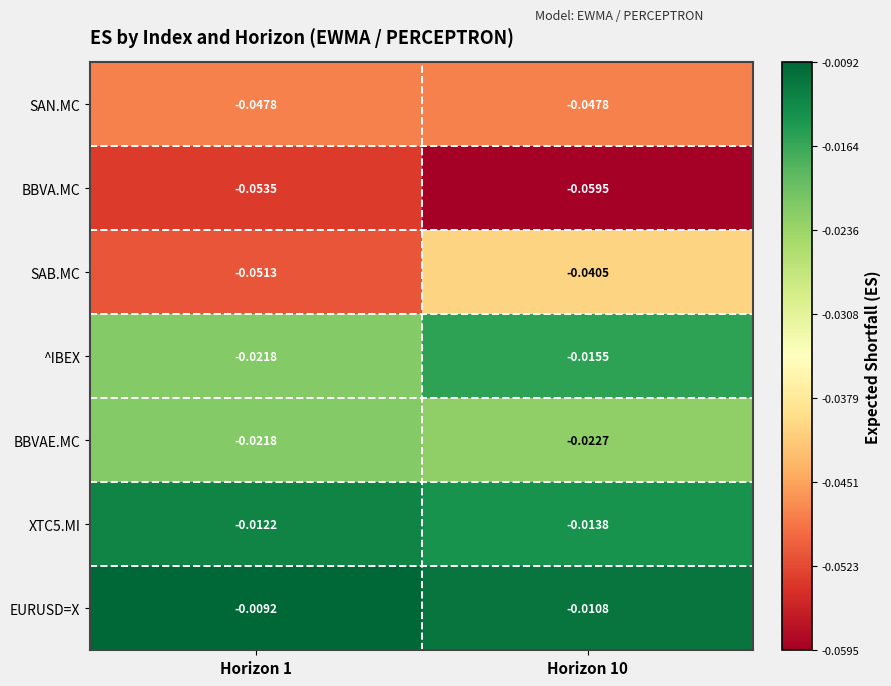

Which series has the largest total across all categories?

EURUSD=X